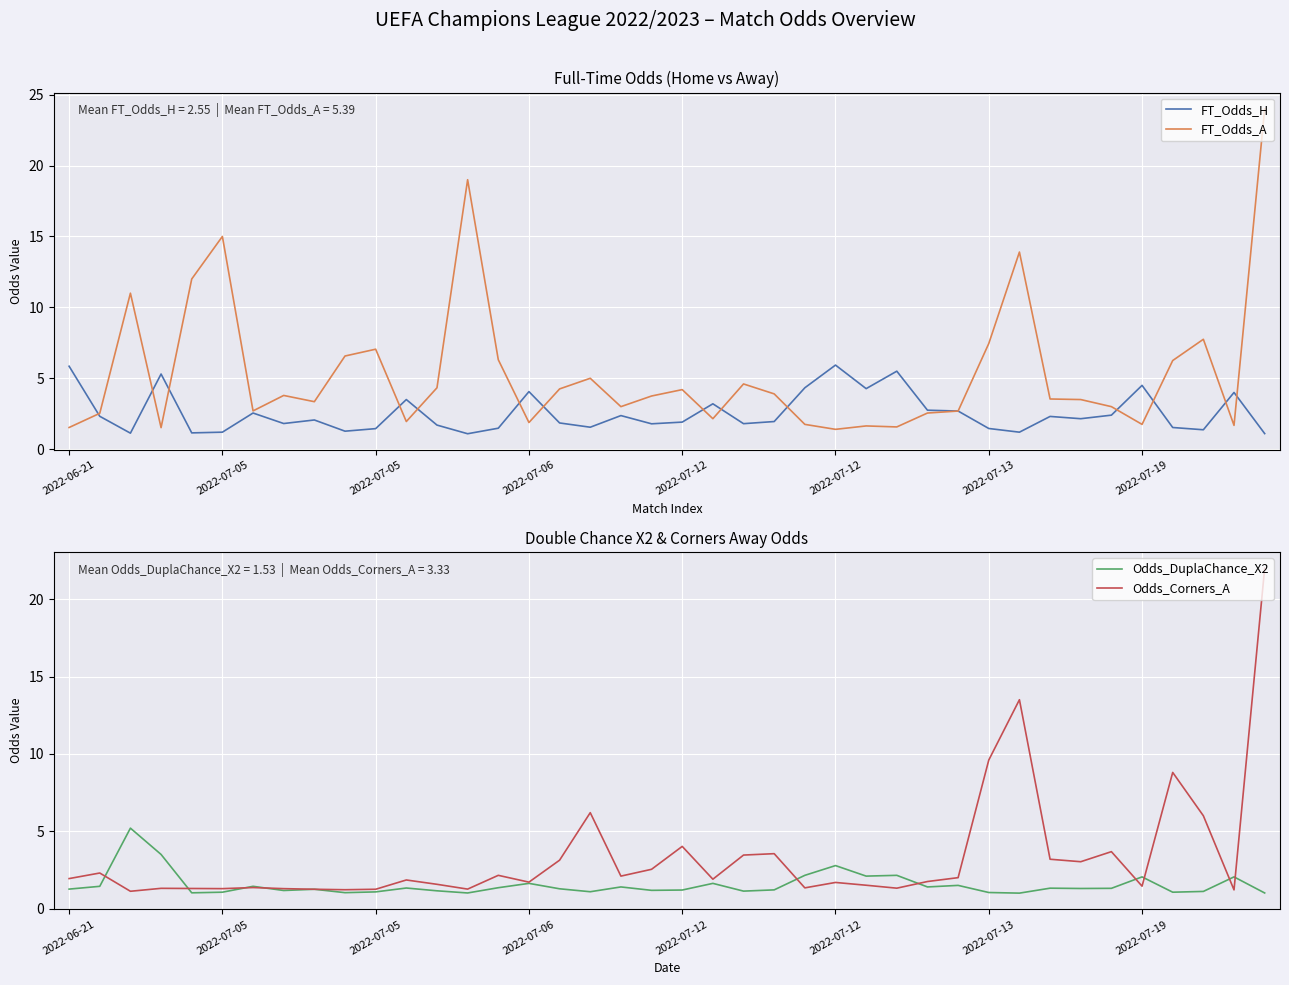

Reading left to right, what are all the values shown in this chart?

FT_Odds_H: 5.8	2.3	1.1	5.3	1.1	1.2	2.5	1.8	2.1	1.3	1.4	3.5	1.7	1.1	1.5	4.1	1.9	1.6	2.4	1.8	1.9	3.2	1.8	1.9	4.3	5.9	4.3	5.5	2.8	2.7	1.5	1.2	2.3	2.1	2.4	4.5	1.5	1.4	4.0	1.1
FT_Odds_A: 1.5	2.5	11.0	1.5	12.0	15.0	2.7	3.8	3.4	6.6	7.0	1.9	4.3	19.0	6.3	1.9	4.2	5.0	3.0	3.8	4.2	2.1	4.6	3.9	1.8	1.4	1.6	1.6	2.5	2.7	7.5	13.9	3.5	3.5	3.0	1.8	6.2	7.8	1.7	24.0
Odds_DuplaChance_X2: 1.3	1.4	5.2	3.5	1.0	1.1	1.4	1.2	1.2	1.0	1.1	1.3	1.1	1.0	1.4	1.6	1.3	1.1	1.4	1.2	1.2	1.6	1.1	1.2	2.1	2.8	2.1	2.1	1.4	1.5	1.0	1.0	1.3	1.3	1.3	2.0	1.1	1.1	2.0	1.0
Odds_Corners_A: 1.9	2.3	1.1	1.3	1.3	1.3	1.4	1.3	1.2	1.2	1.2	1.9	1.6	1.3	2.1	1.7	3.1	6.2	2.1	2.5	4.0	1.9	3.5	3.5	1.3	1.7	1.5	1.3	1.8	2.0	9.6	13.5	3.2	3.0	3.7	1.4	8.8	6.0	1.2	22.0